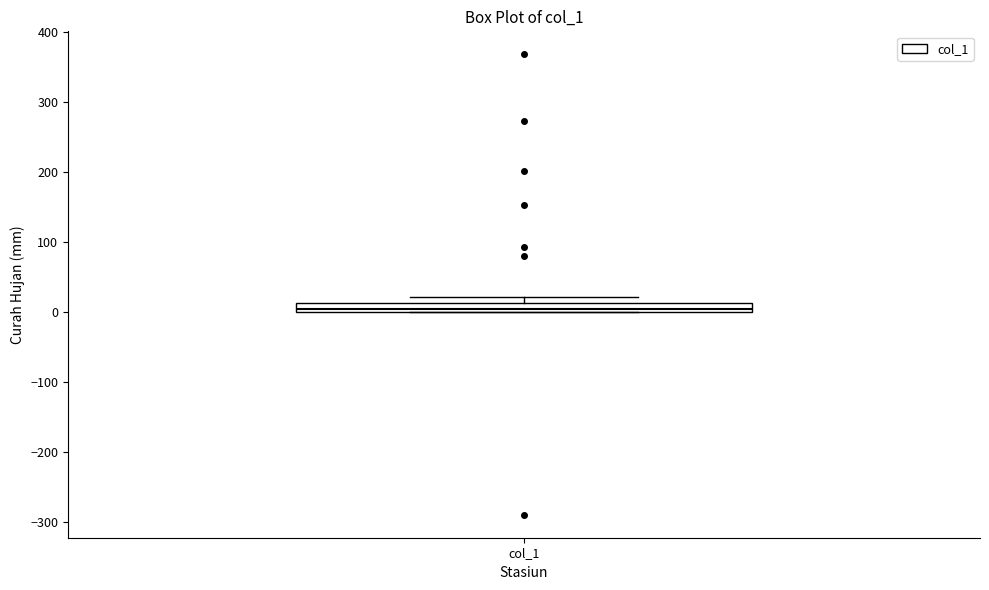

Where is the lower edge of the box for col_1 on the y-axis? The values are not printed on the chart, so give them approximately, as read against the axis.

0